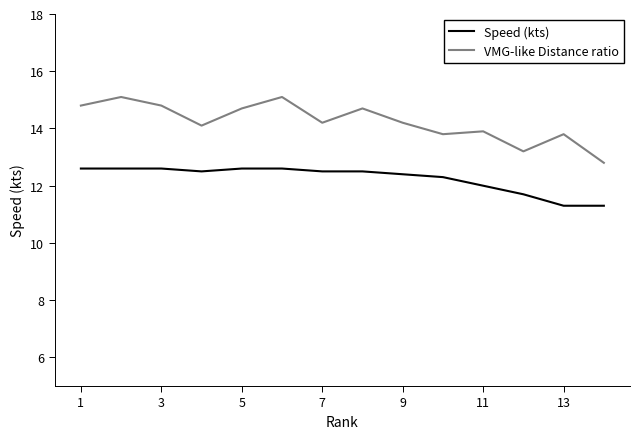

True or false: VMG-like Distance ratio and Speed (kts) intersect in this chart.

False